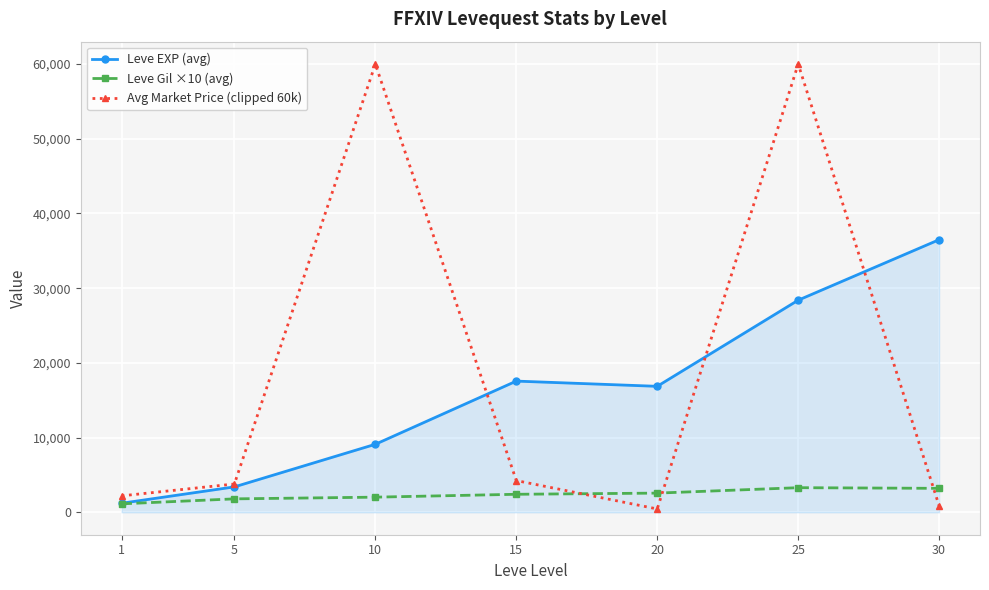

What is the sum of all Avg Market Price (clipped 60k) values?

131561.8